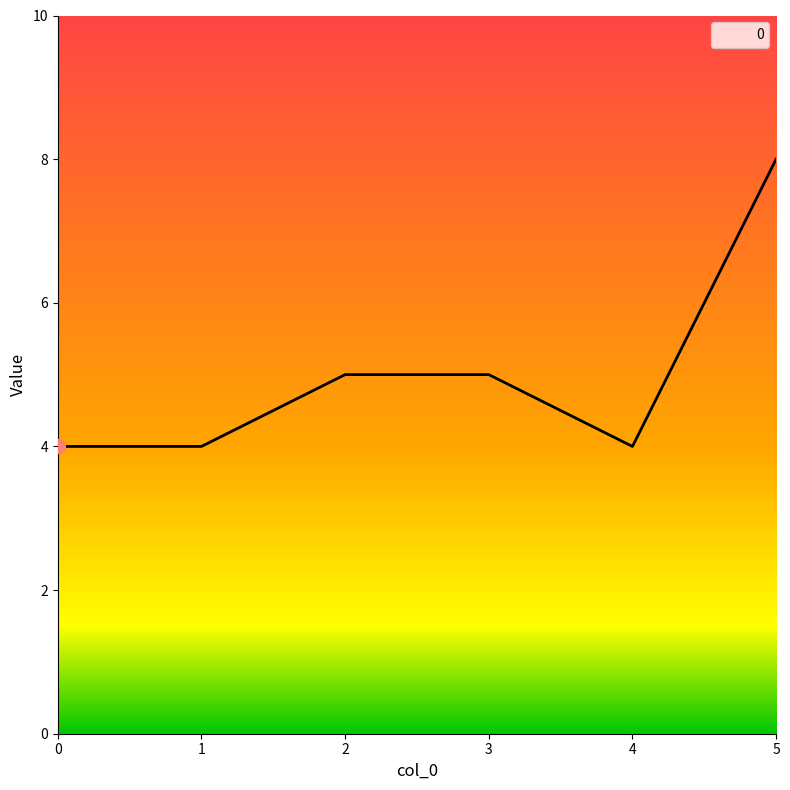

Count the number of values greater than 5.

1